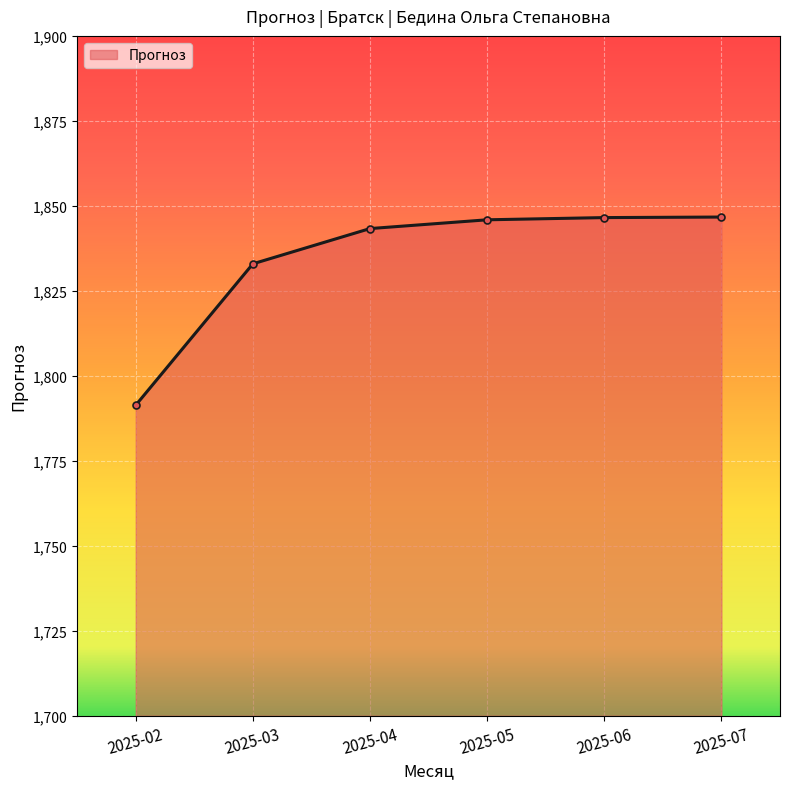

How many lines are shown in the chart?

1